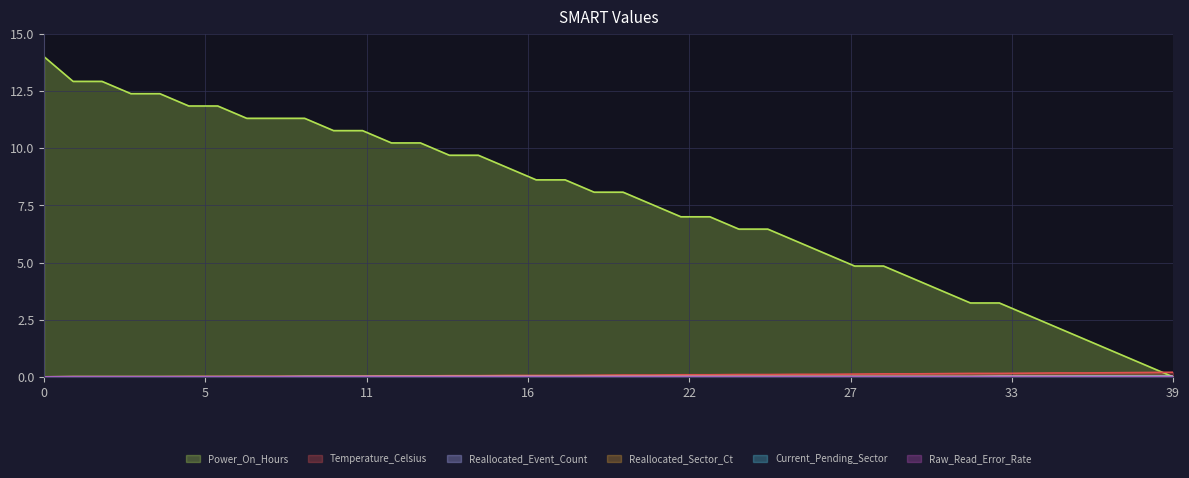

Which series has the widest spread of values?

Power_On_Hours